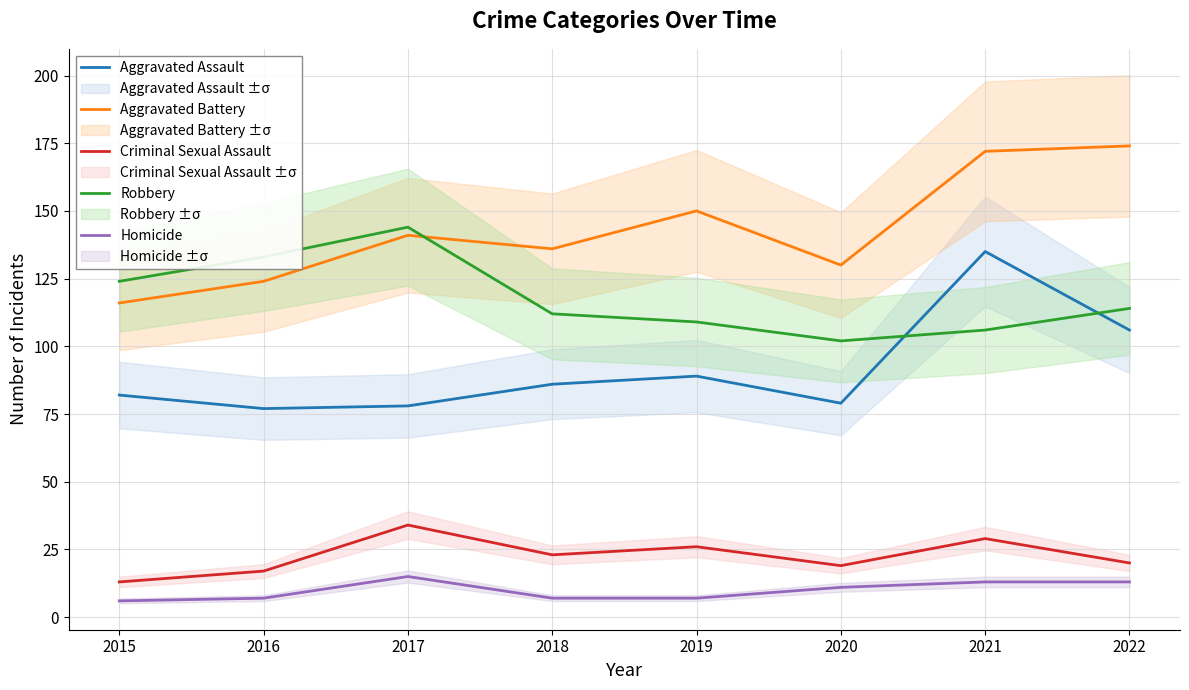

What is the spread (max minus min) of values at 2015?

118